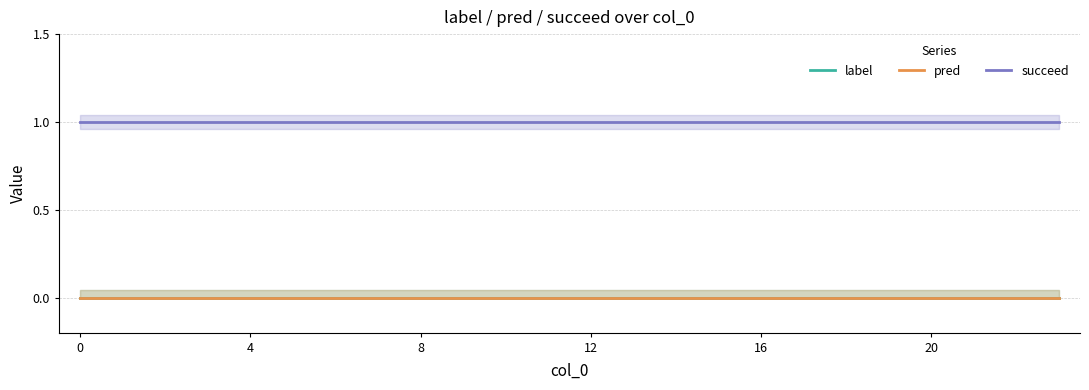

True or false: pred has more than 0 interior local peaks.

False